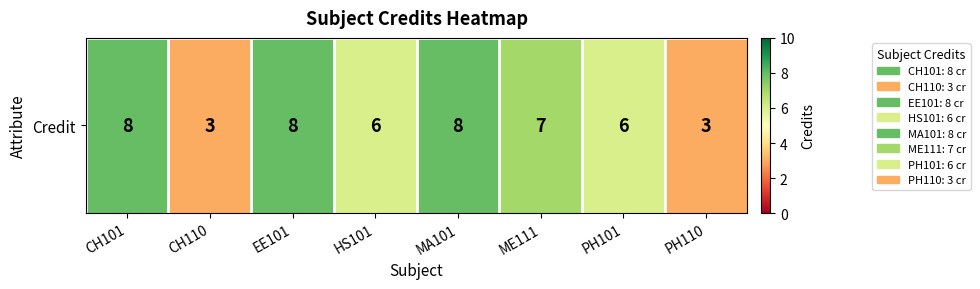

Is it true that the value at CH101 is 8?

True